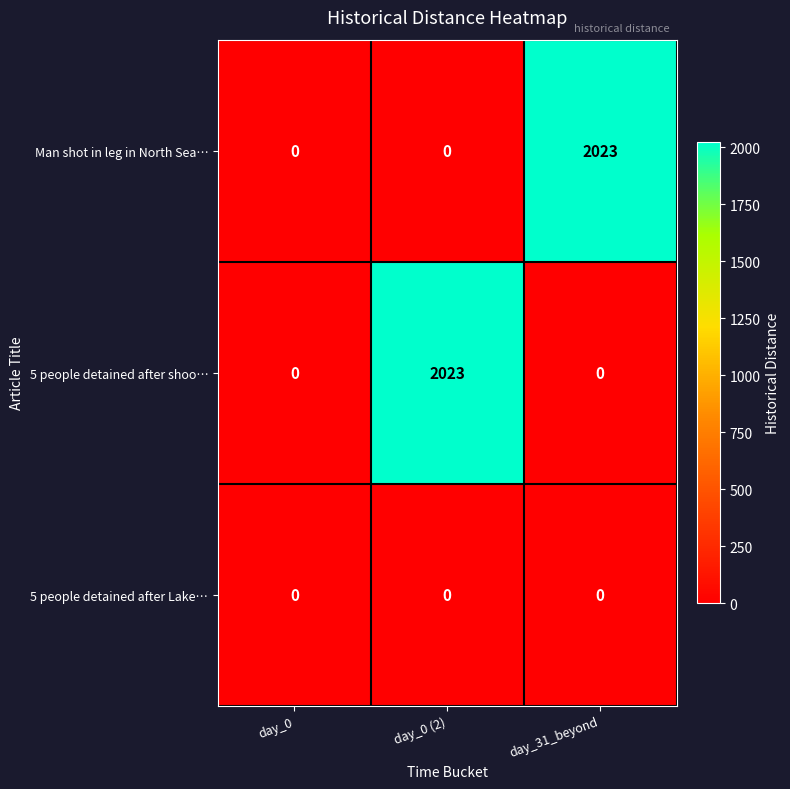

Reading left to right, what are all the values shown in this chart?

Man shot in leg in North Sea…: 0	0	2023
5 people detained after shoo…: 0	2023	0
5 people detained after Lake…: 0	0	0